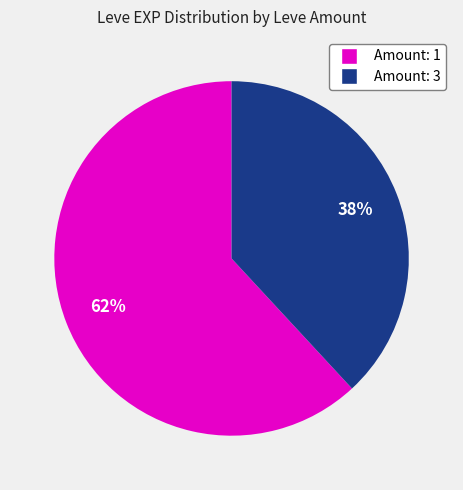

How many segments does this pie chart have?

2